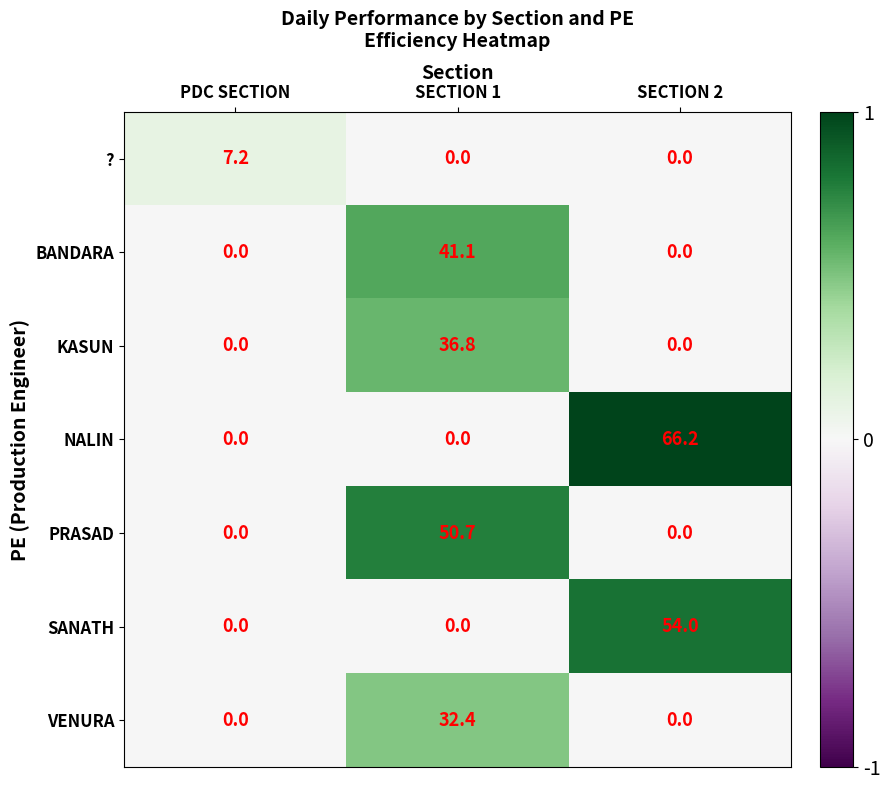

Reading left to right, what are all the values shown in this chart?

?: PDC SECTION=7.2	SECTION 1=0.0	SECTION 2=0.0
BANDARA: PDC SECTION=0.0	SECTION 1=41.1	SECTION 2=0.0
KASUN: PDC SECTION=0.0	SECTION 1=36.8	SECTION 2=0.0
NALIN: PDC SECTION=0.0	SECTION 1=0.0	SECTION 2=66.2
PRASAD: PDC SECTION=0.0	SECTION 1=50.7	SECTION 2=0.0
SANATH: PDC SECTION=0.0	SECTION 1=0.0	SECTION 2=54.0
VENURA: PDC SECTION=0.0	SECTION 1=32.4	SECTION 2=0.0